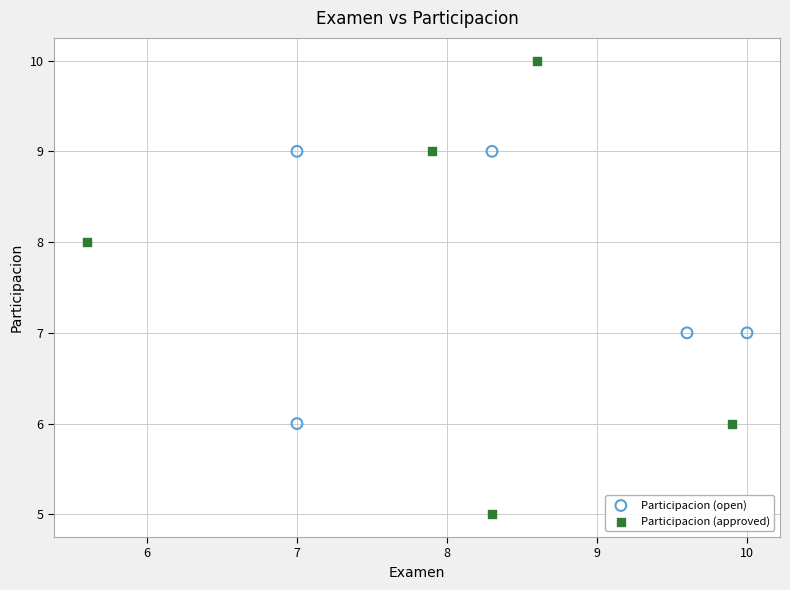

Which series has the largest Y range (max minus min)?

Participacion (approved)